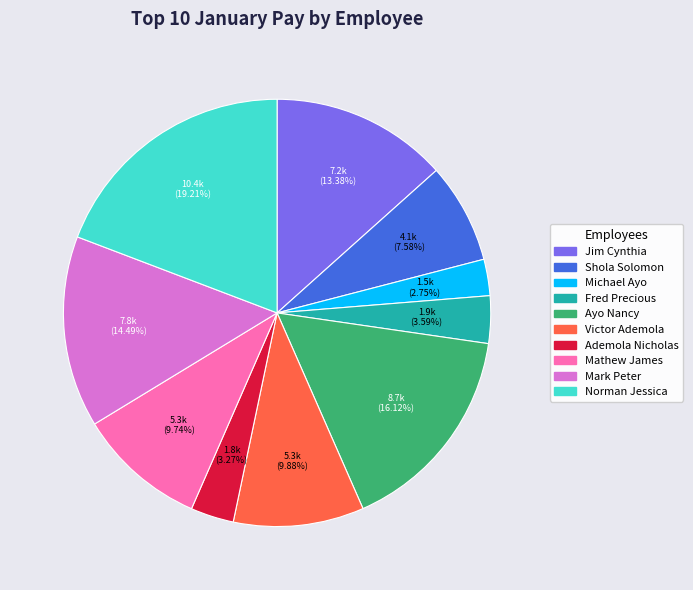

How many segments does this pie chart have?

10